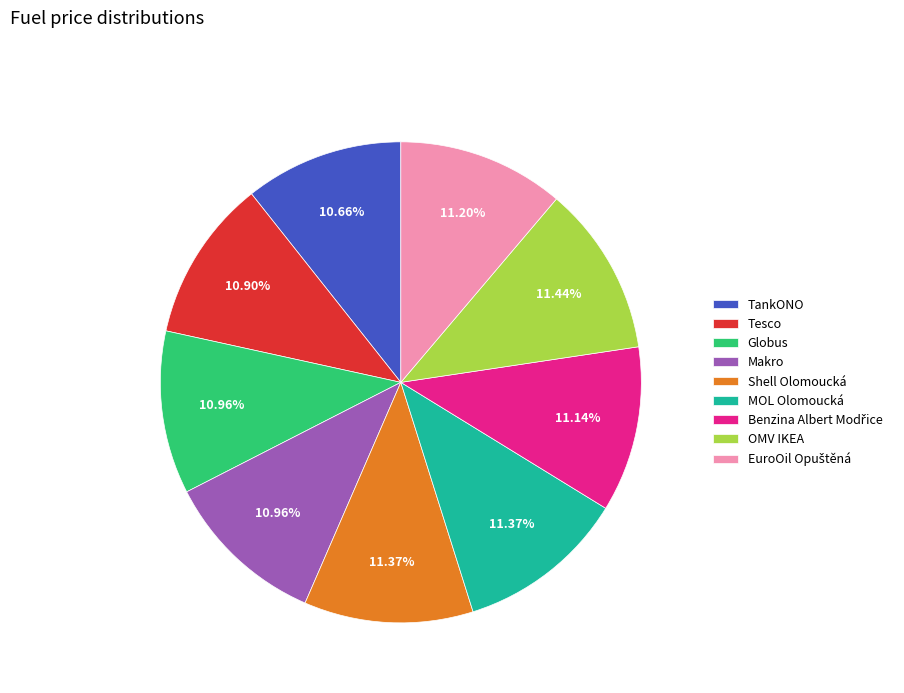

Does Globus represent more than half of the total?

No